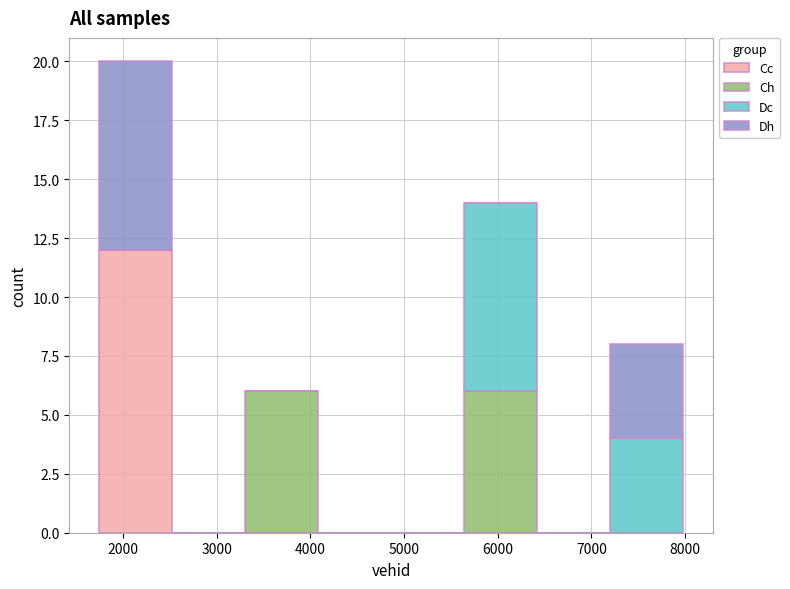

Reading left to right, list every stacked bar in this chart as the range it spans on the x-axis followed by its total height. Neither the bar edges nor the heights are printed on the chart, so give them approximately, as read against the axes.

1700 to 2500: 20
2500 to 3300: 0
3300 to 4100: 6
4100 to 4900: 0
4900 to 5600: 0
5600 to 6400: 14
6400 to 7200: 0
7200 to 8000: 8